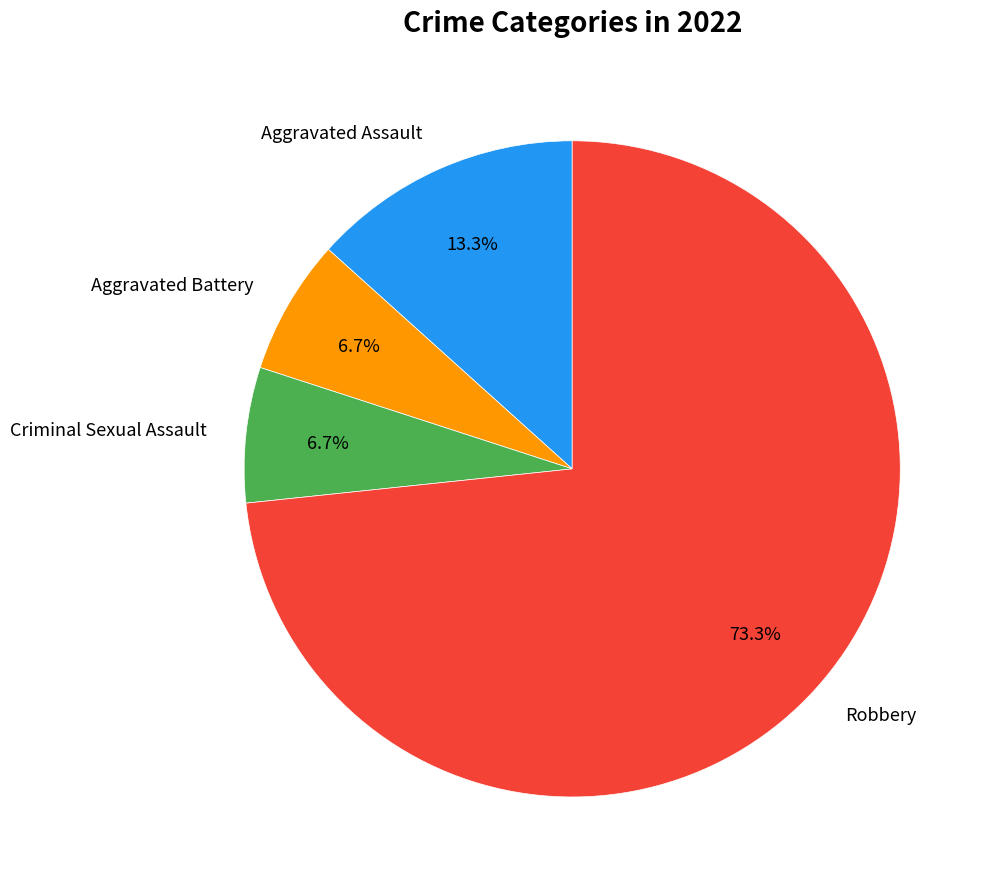

What percentage is the Aggravated Assault slice, to the nearest percent?

13%